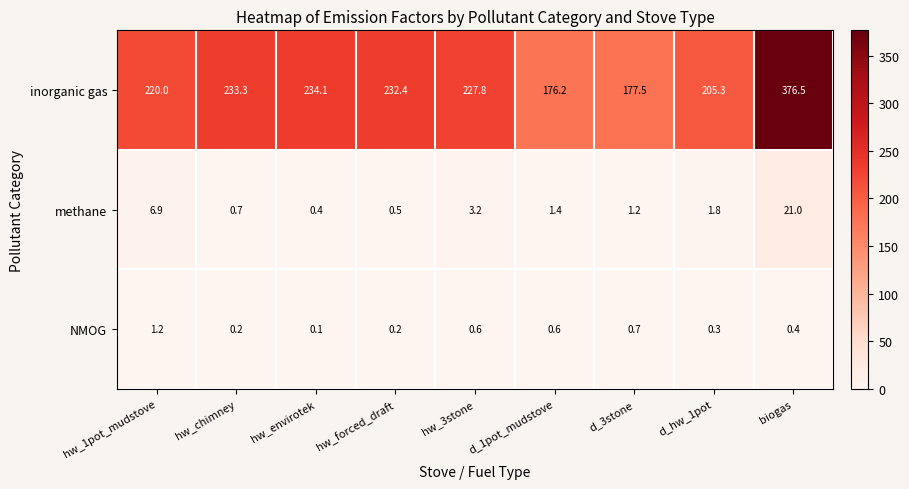

At how many categories does at least one series exceed 188?

7